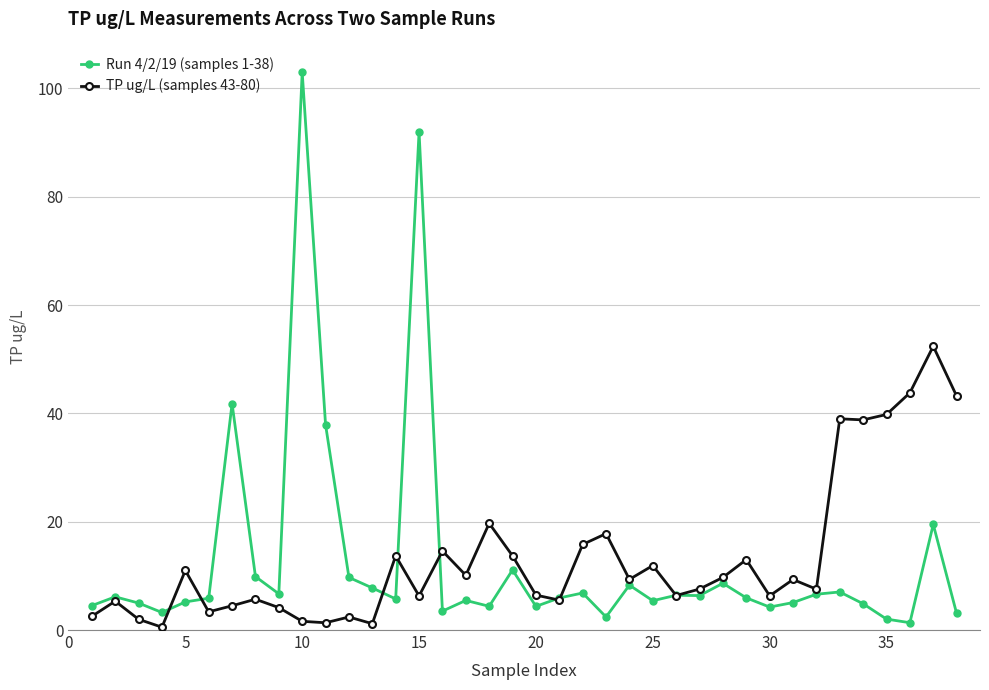

Which series has the widest spread of values?

Run 4/2/19 (samples 1-38)